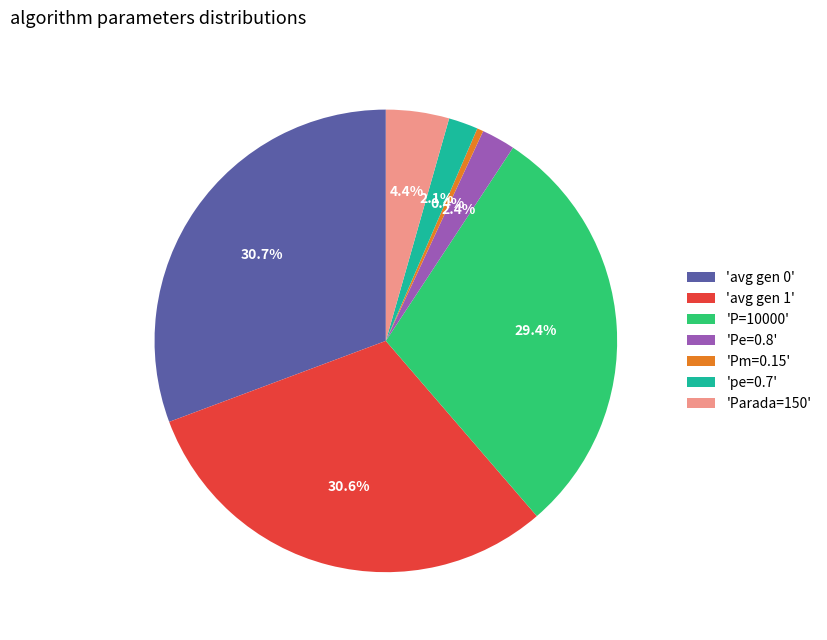

Does any single category account for the majority?

No